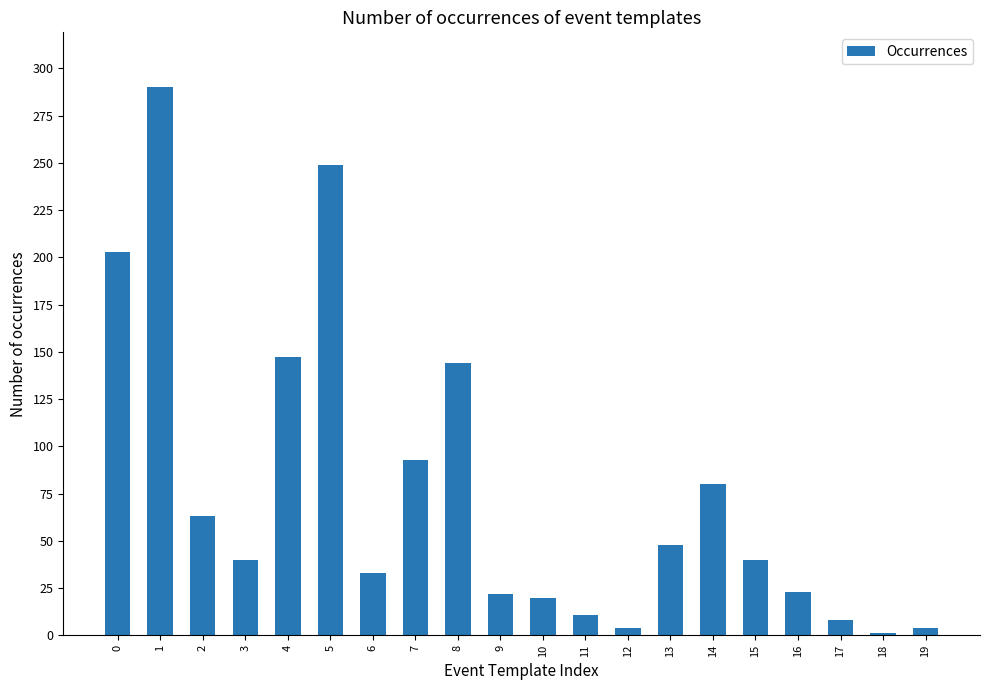

What is the ratio of the value at 19 to the value at 3?

0.1